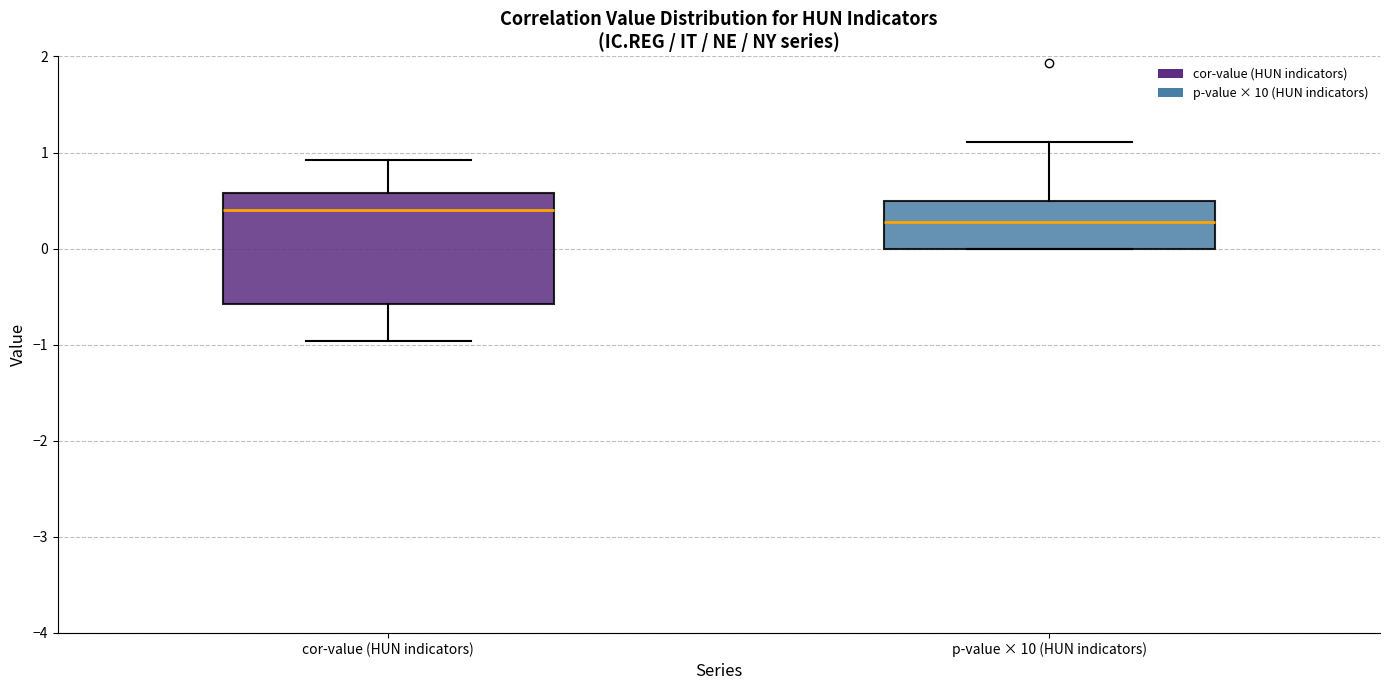

Which box has the highest median line?

cor-value (HUN indicators)